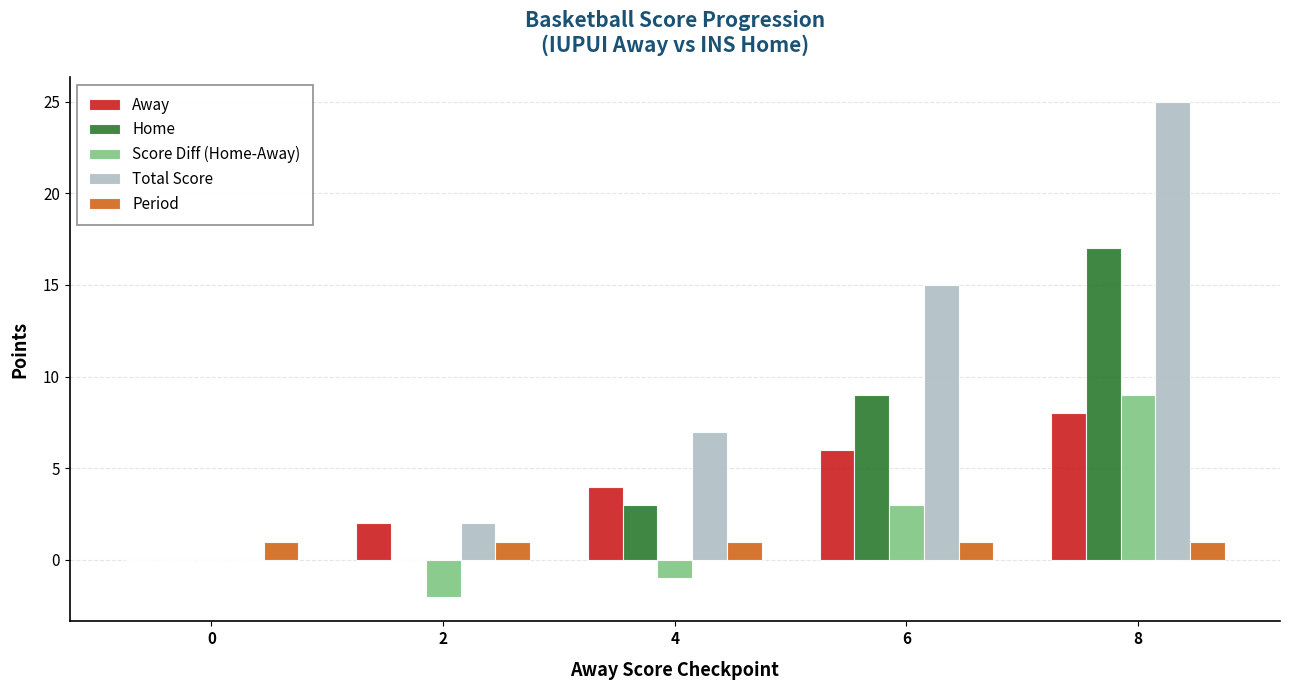

Does the chart contain stacked bars?

No